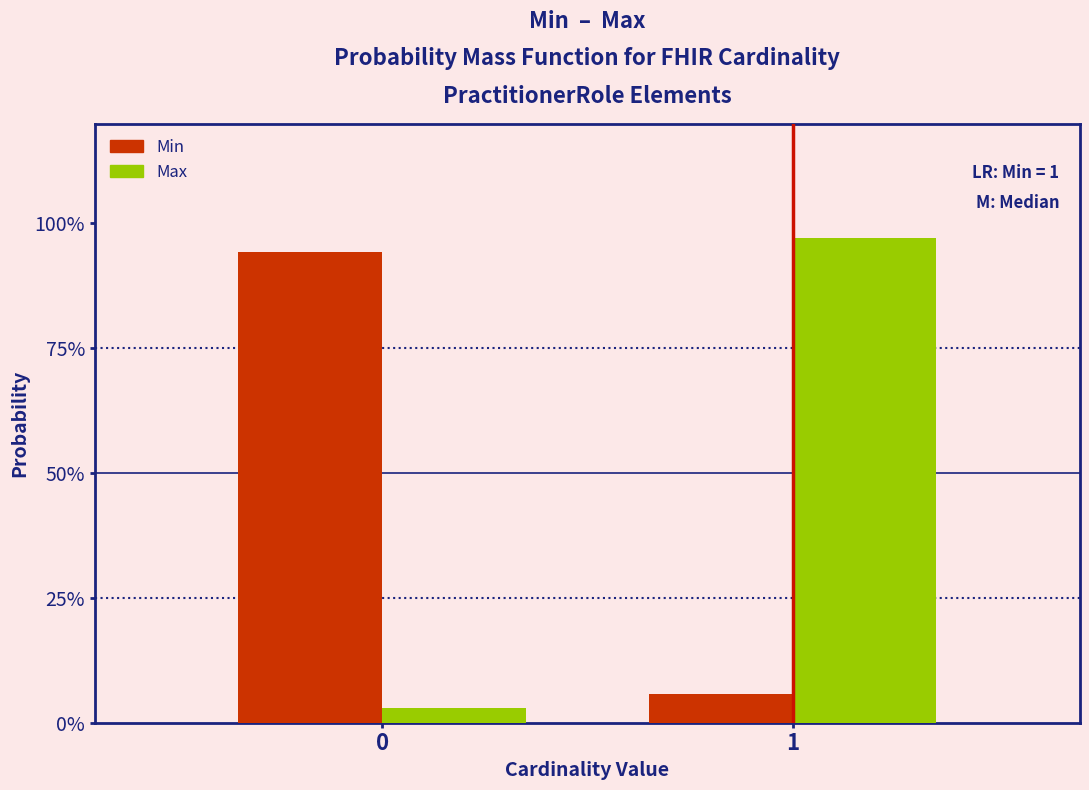

What are all the series names shown in the legend?

Min, Max